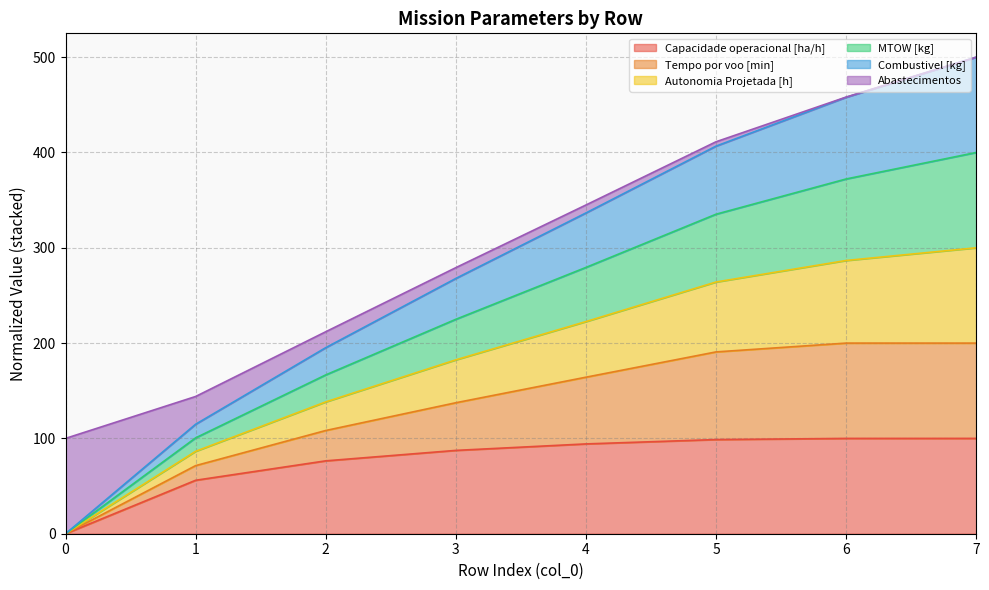

Does the chart display data point markers on the line(s)?

No